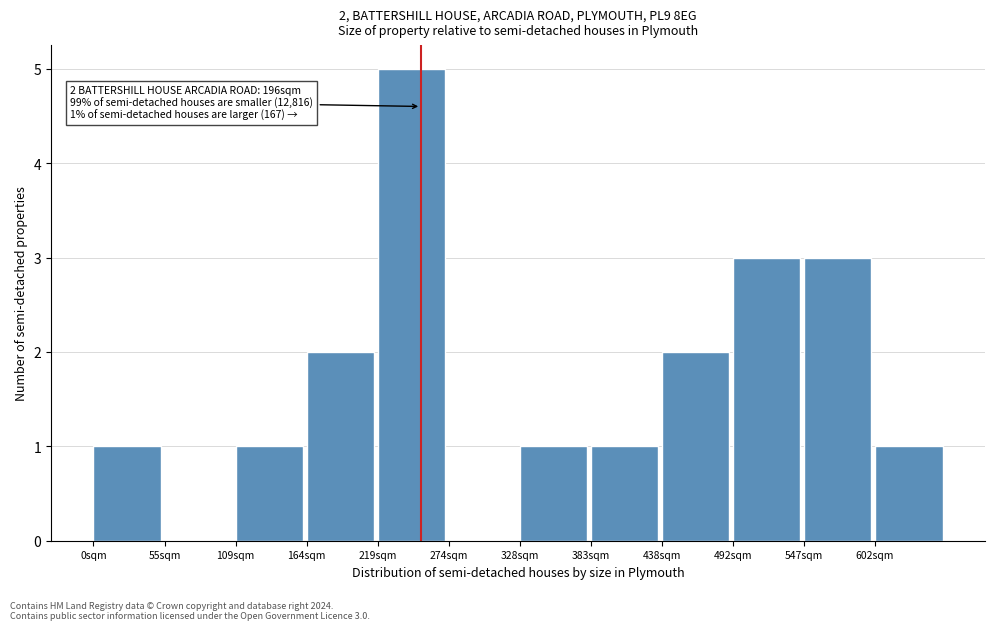

Reading left to right, extract all data points from this chart.

0sqm=1	55sqm=0	109sqm=1	164sqm=2	219sqm=5	274sqm=0	328sqm=1	383sqm=1	438sqm=2	492sqm=3	547sqm=3	602sqm=1